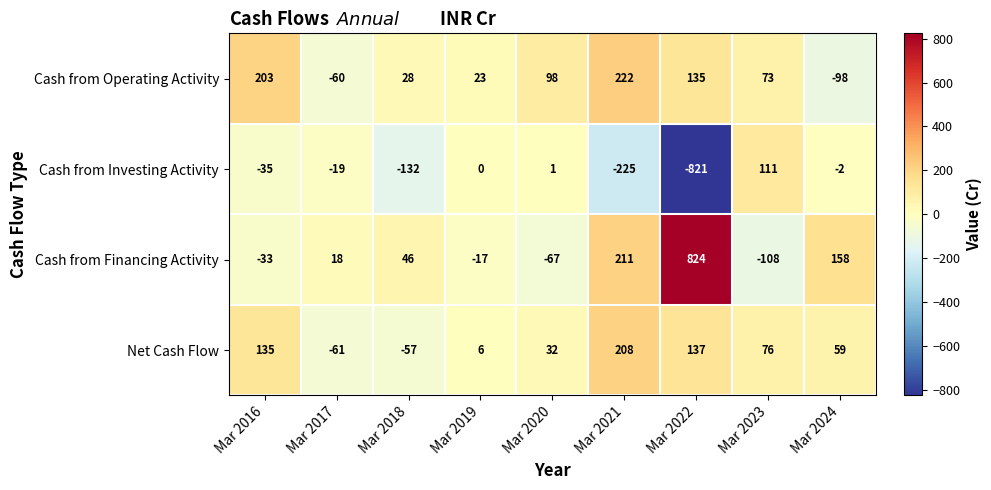

At which category is the sum across all series the highest?

Mar 2021